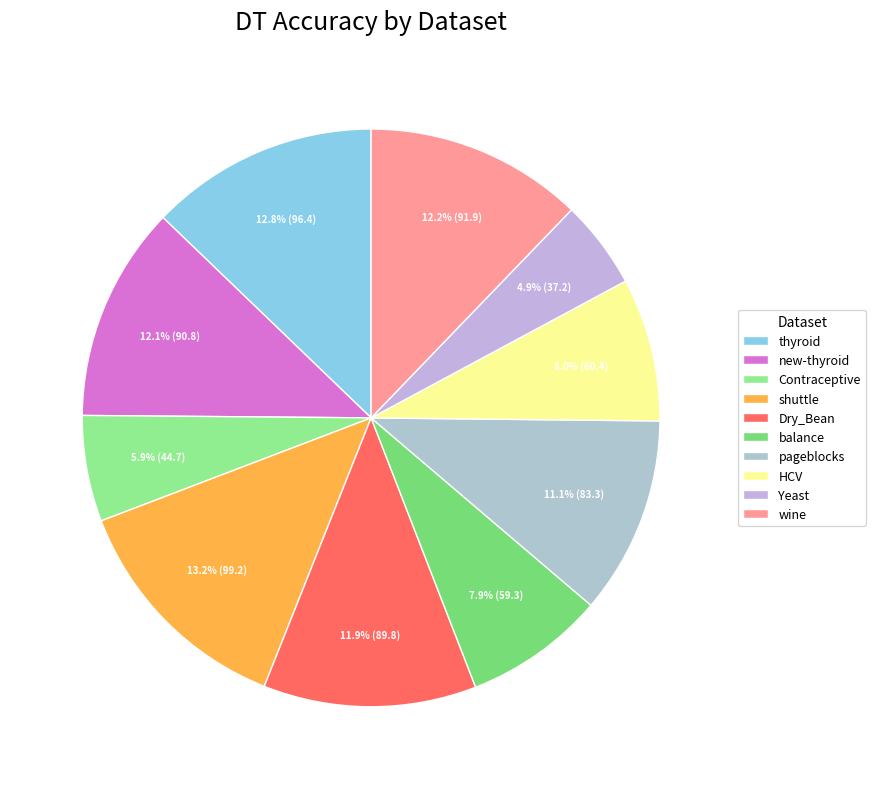

Is Contraceptive the majority of the pie?

No